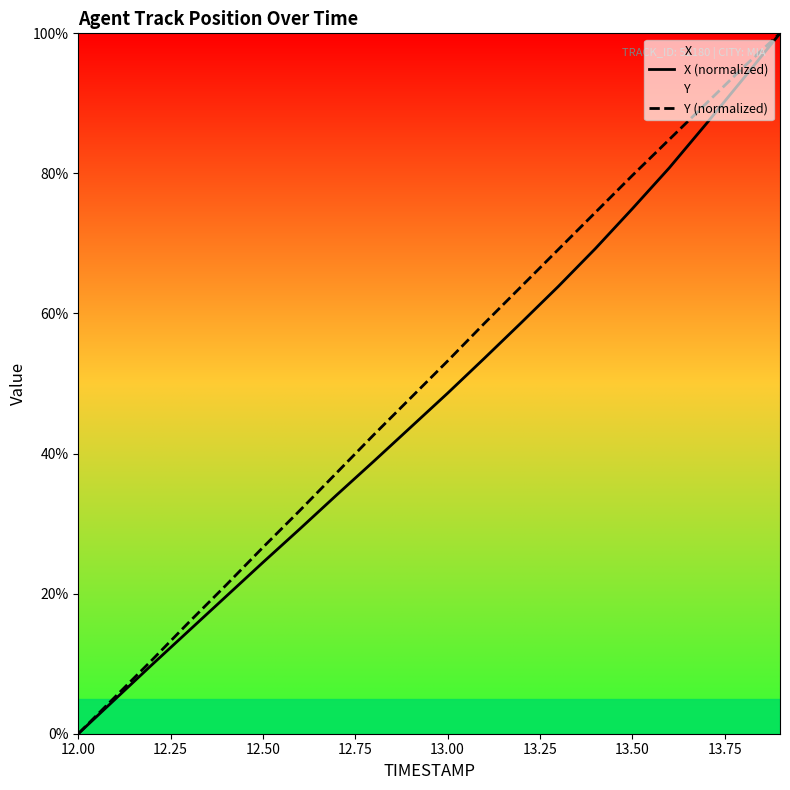

How many lines are shown in the chart?

2